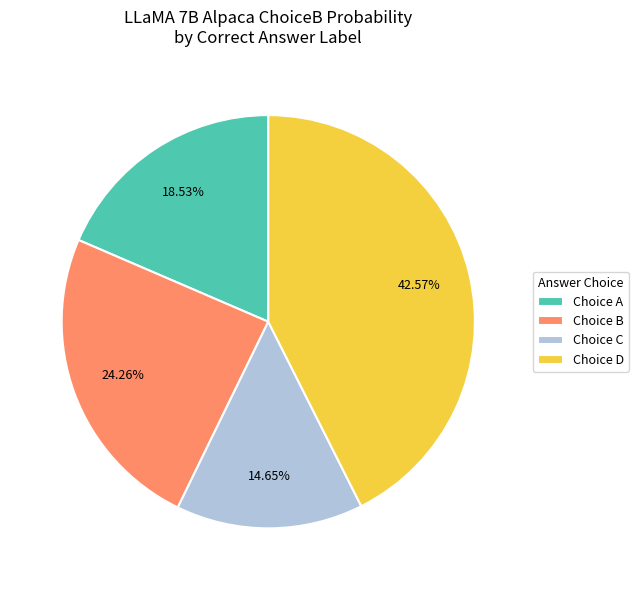

Rank the categories by value from highest to lowest.

Choice D, Choice B, Choice A, Choice C